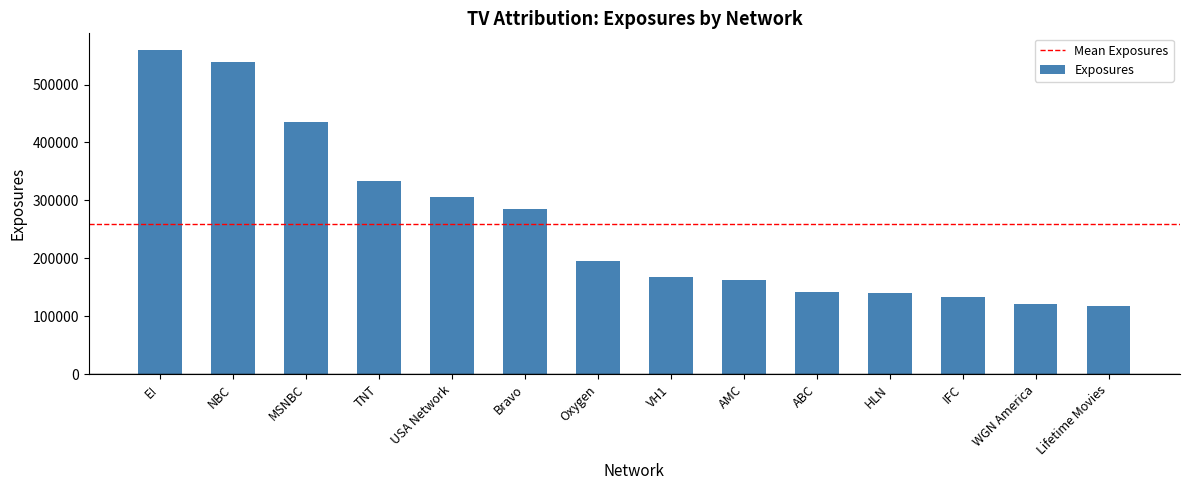

What is the label of the 8th bar from the left?

VH1